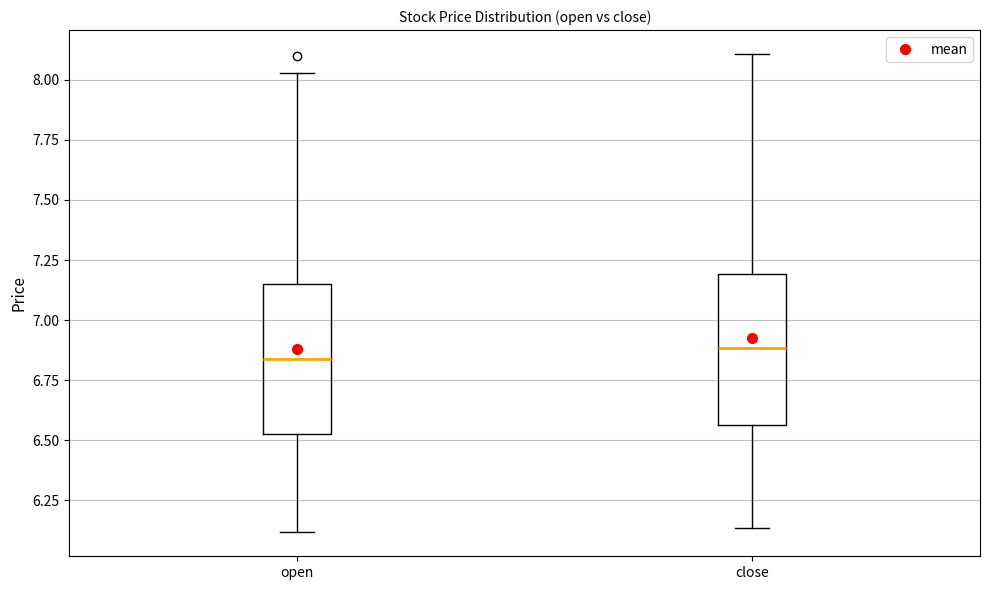

Reading left to right, read every box against the y-axis: the position of its median line, the range the box covers, and the ends of its whiskers. The values are not printed on the chart, so give them approximately, as read against the axis.

open: median 6.85, box 6.55 to 7.15, whiskers 6.10 to 8.05
close: median 6.90, box 6.55 to 7.20, whiskers 6.15 to 8.10